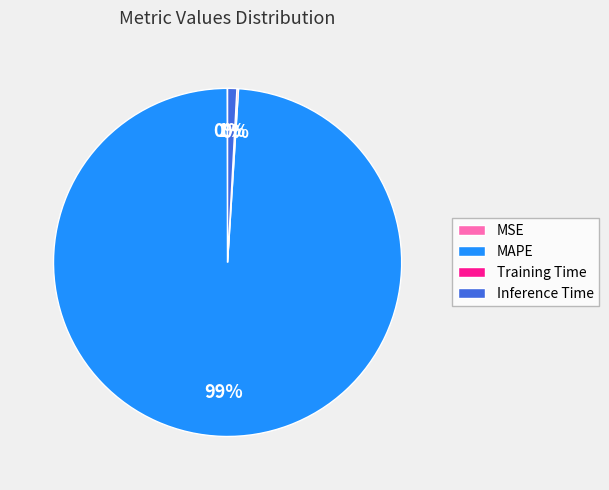

What is the majority slice?

MAPE